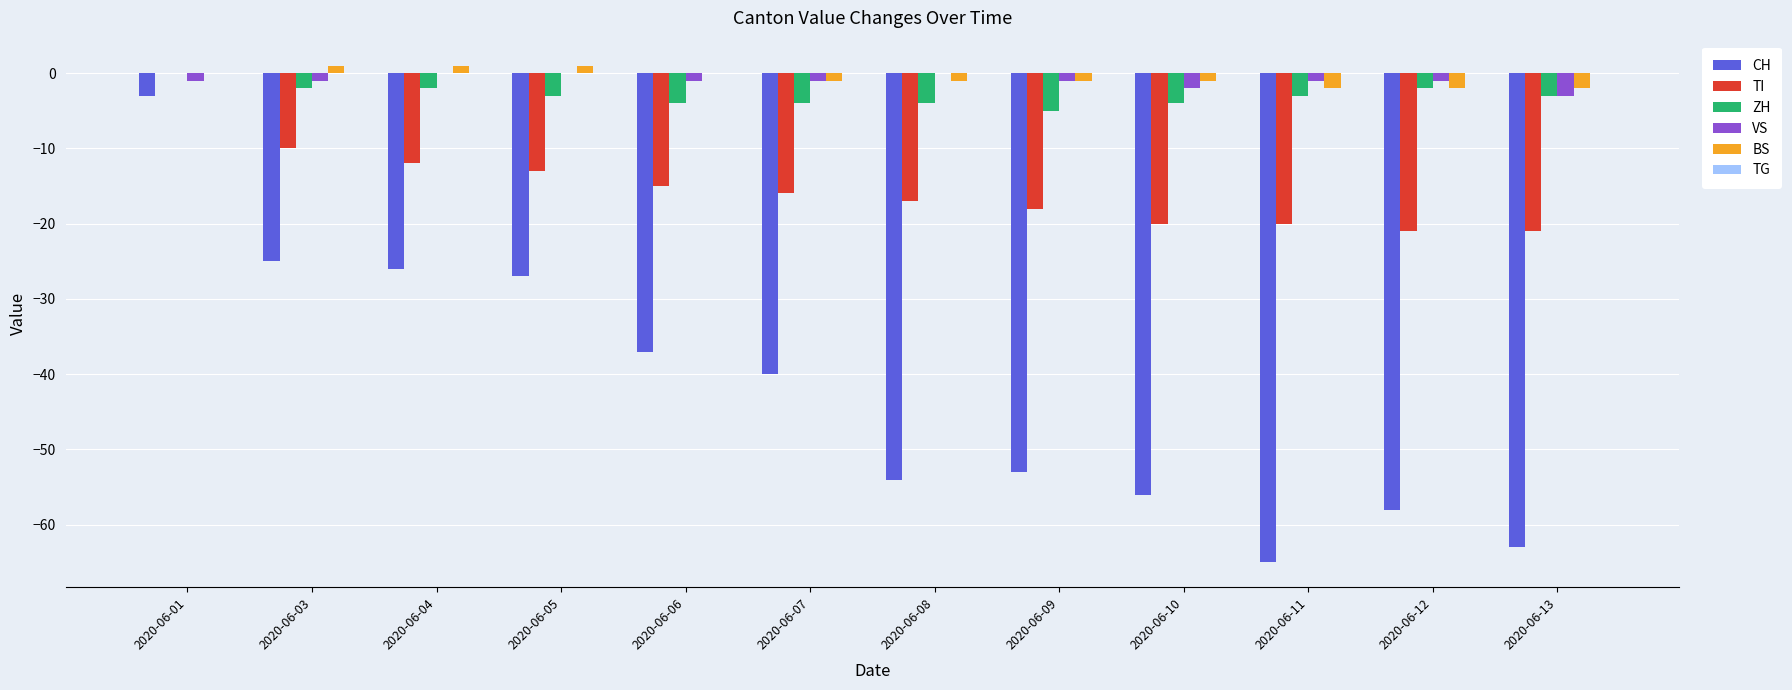

Is the value of TI at 2020-06-05 greater than the value of VS at 2020-06-08?

No